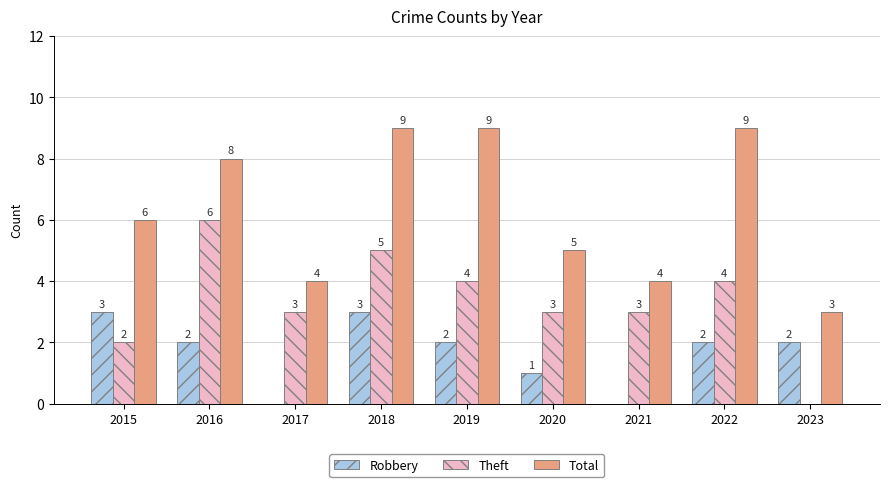

At which category is the sum across all series the highest?

2018